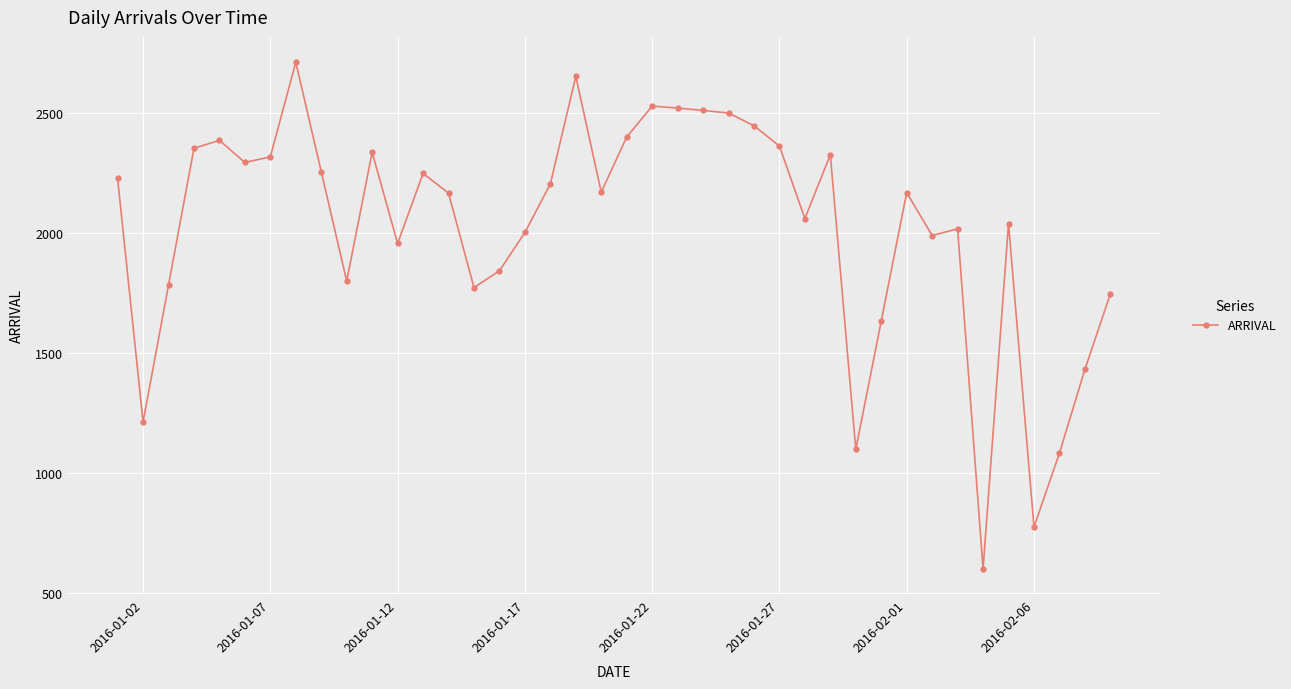

What is the difference between the second highest and minimum values?

2054.0